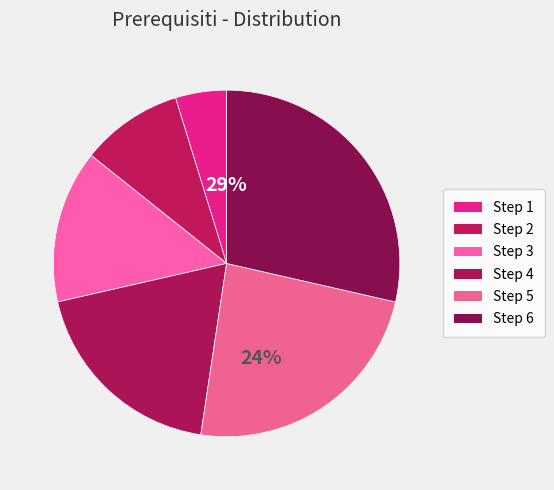

Does Step 4 represent more than half of the total?

No